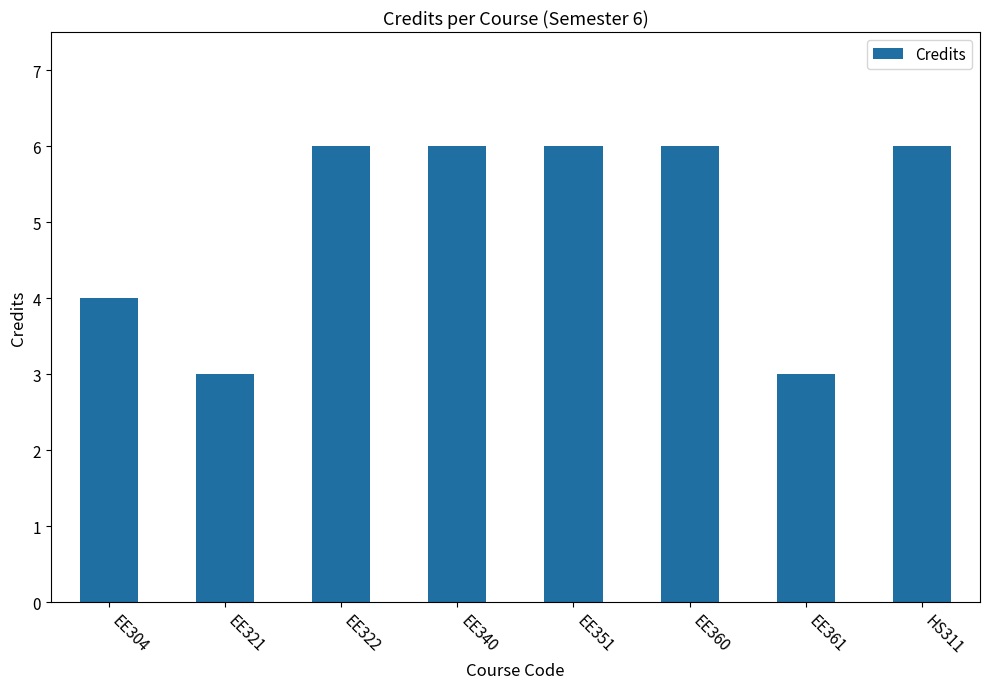

What is the smallest value displayed?

3